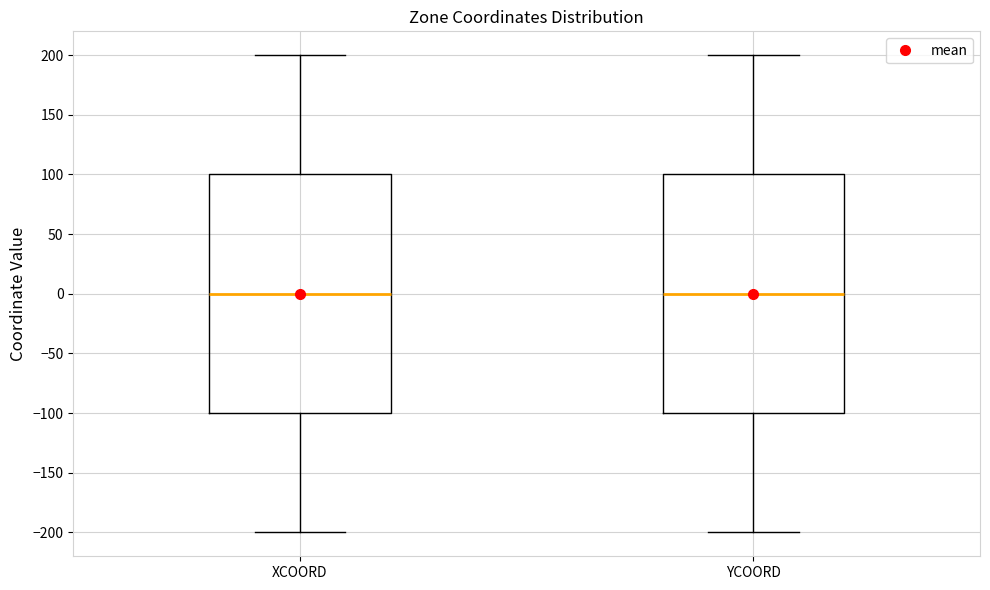

Reading left to right, read every box against the y-axis: the position of its median line, the range the box covers, and the ends of its whiskers. The values are not printed on the chart, so give them approximately, as read against the axis.

XCOORD: median 0, box -100 to 100, whiskers -200 to 200
YCOORD: median 0, box -100 to 100, whiskers -200 to 200